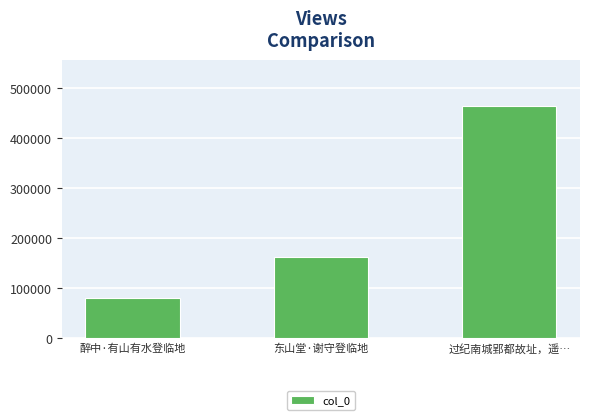

The chart shows a value of 41227 at 醉中·有山有水登临地. True or false?

False